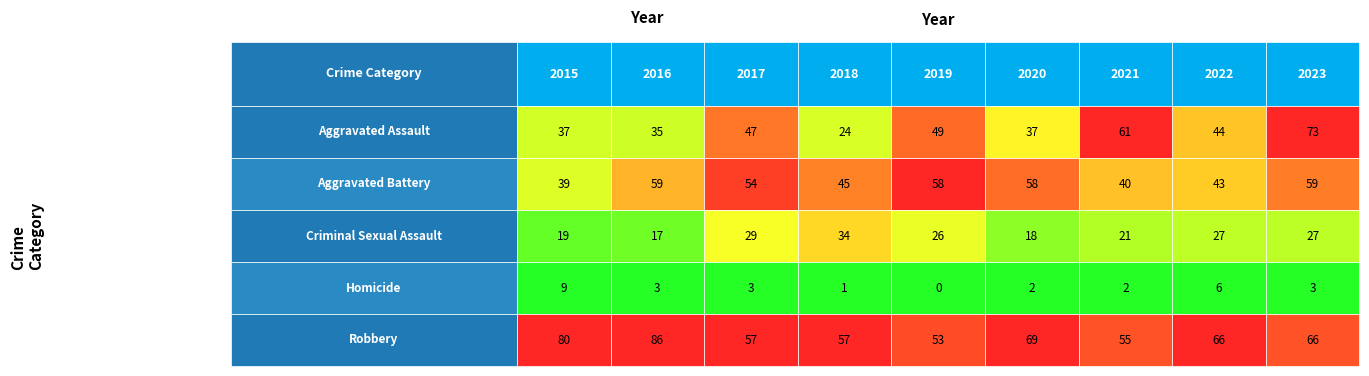

The value of Homicide at 7 is 10. True or false?

False